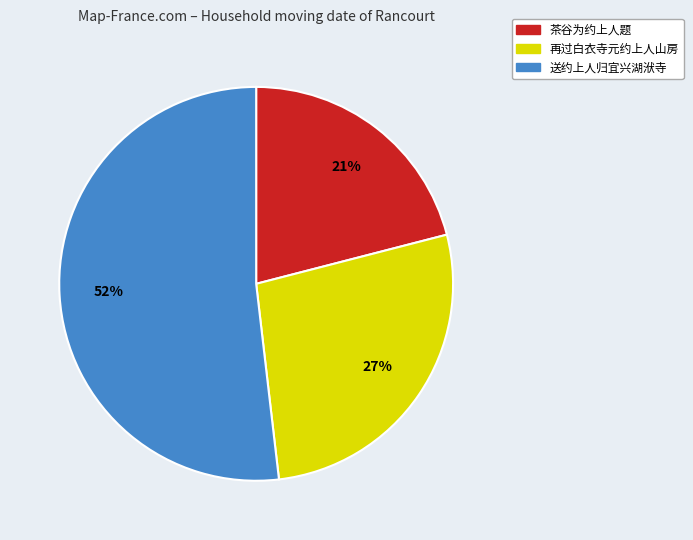

What percentage is the 茶谷为约上人题 slice, to the nearest percent?

21%